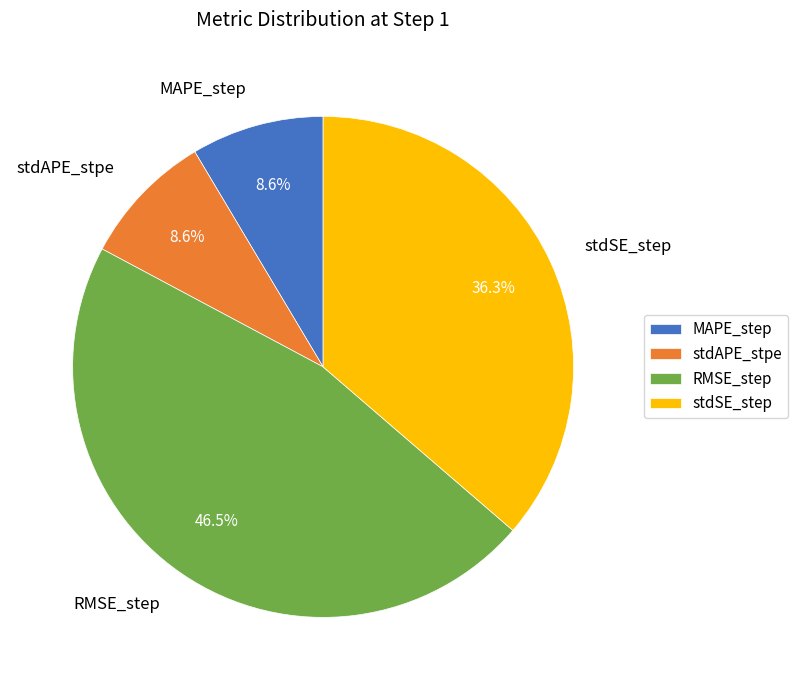

Which slice is the largest?

RMSE_step